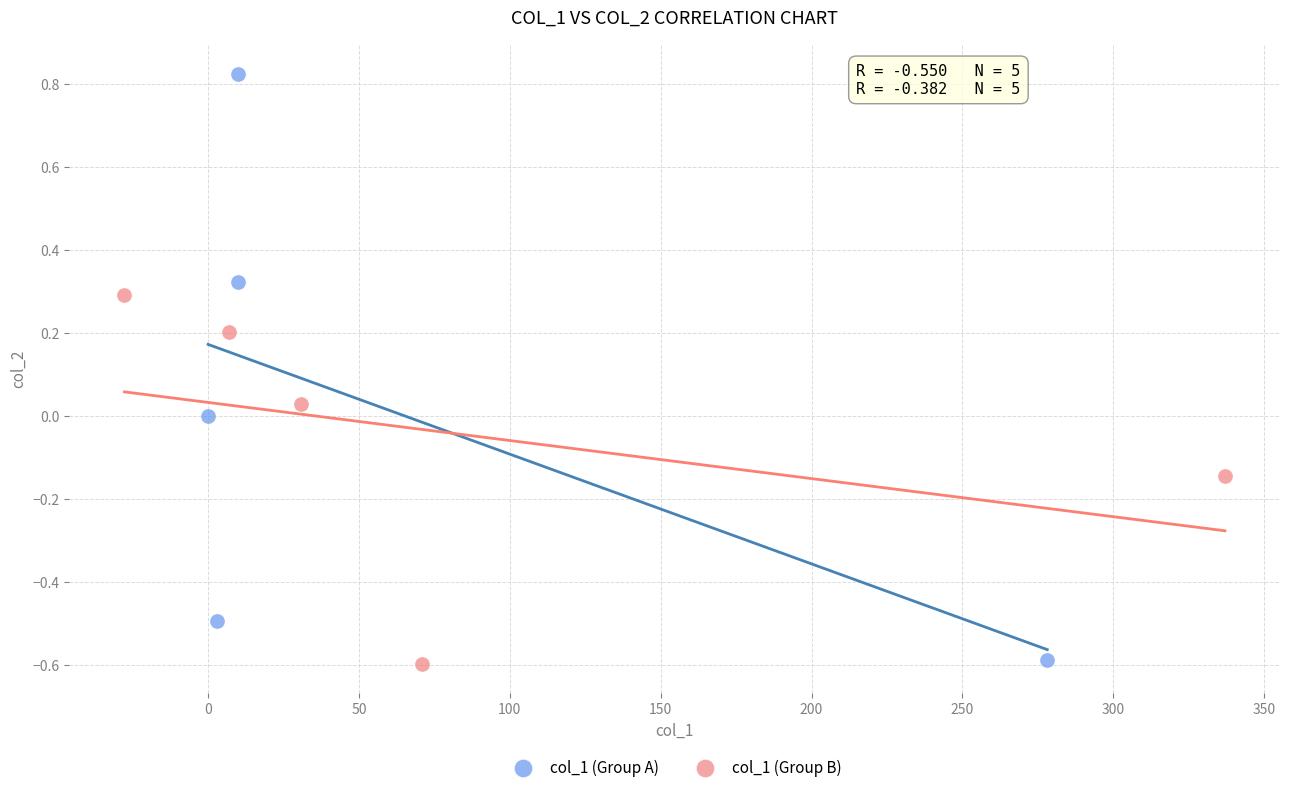

Which series reaches the maximum Y coordinate?

col_1 (Group A)